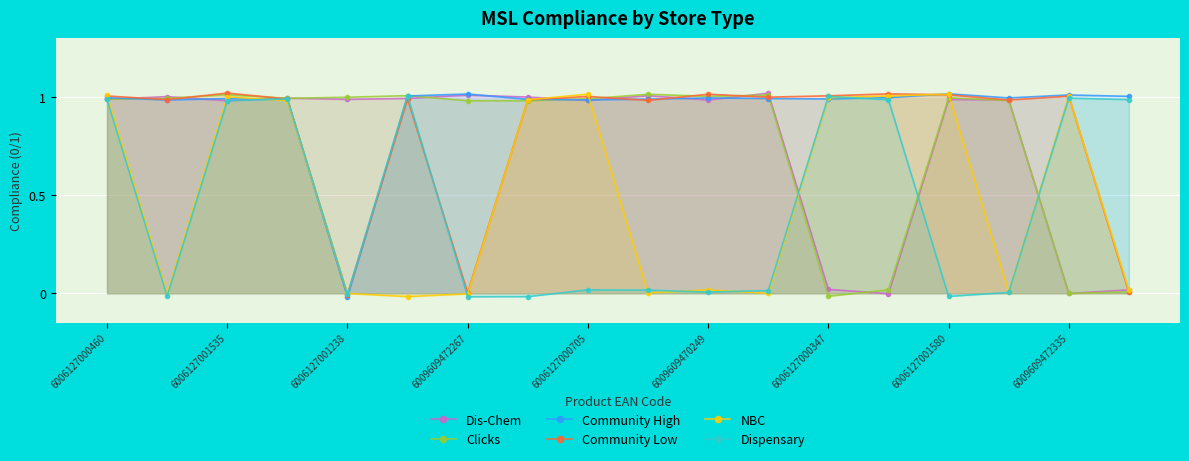

How many values in Dispensary are above zero?

13